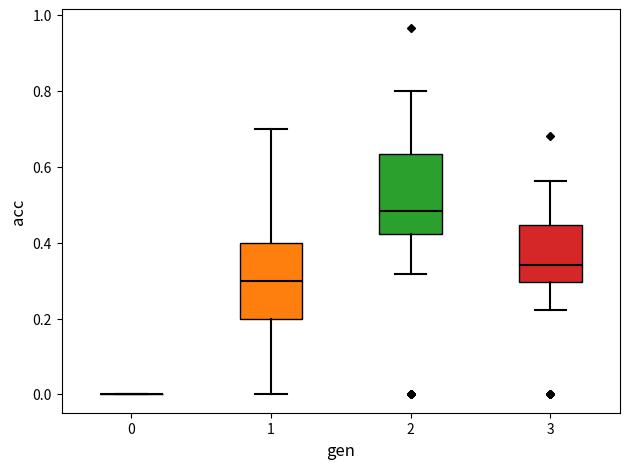

Reading left to right, read every box against the y-axis: the position of its median line, the range the box covers, and the ends of its whiskers. The values are not printed on the chart, so give them approximately, as read against the axis.

0: box collapsed to a line at 0.00, whiskers 0.00 to 0.00
1: median 0.30, box 0.20 to 0.40, whiskers 0.00 to 0.70
2: median 0.48, box 0.42 to 0.64, whiskers 0.32 to 0.80
3: median 0.34, box 0.30 to 0.44, whiskers 0.22 to 0.56